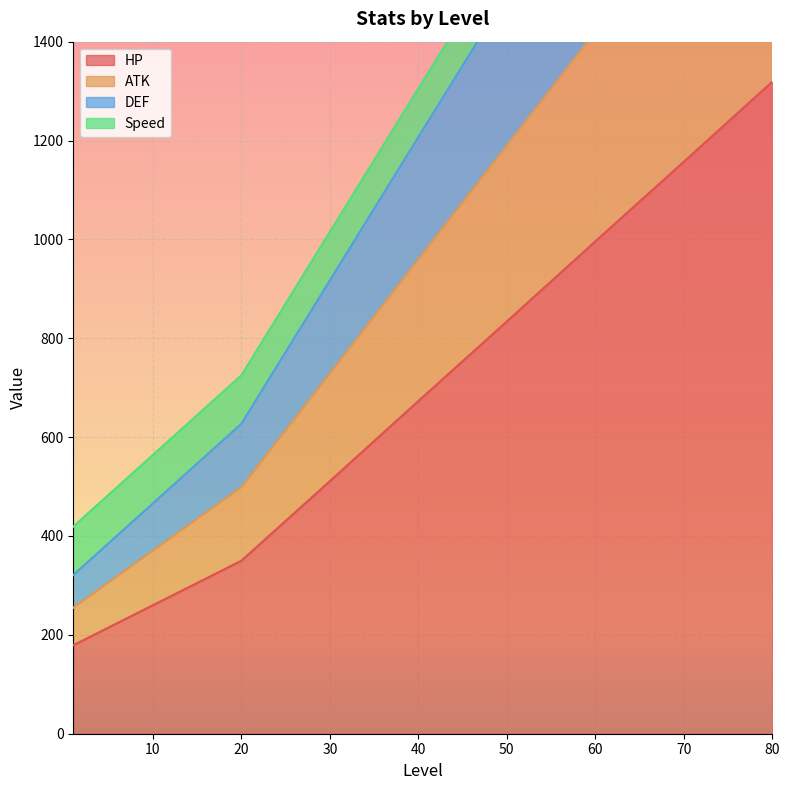

What is the value of the HP point at the 1st from the left?

179